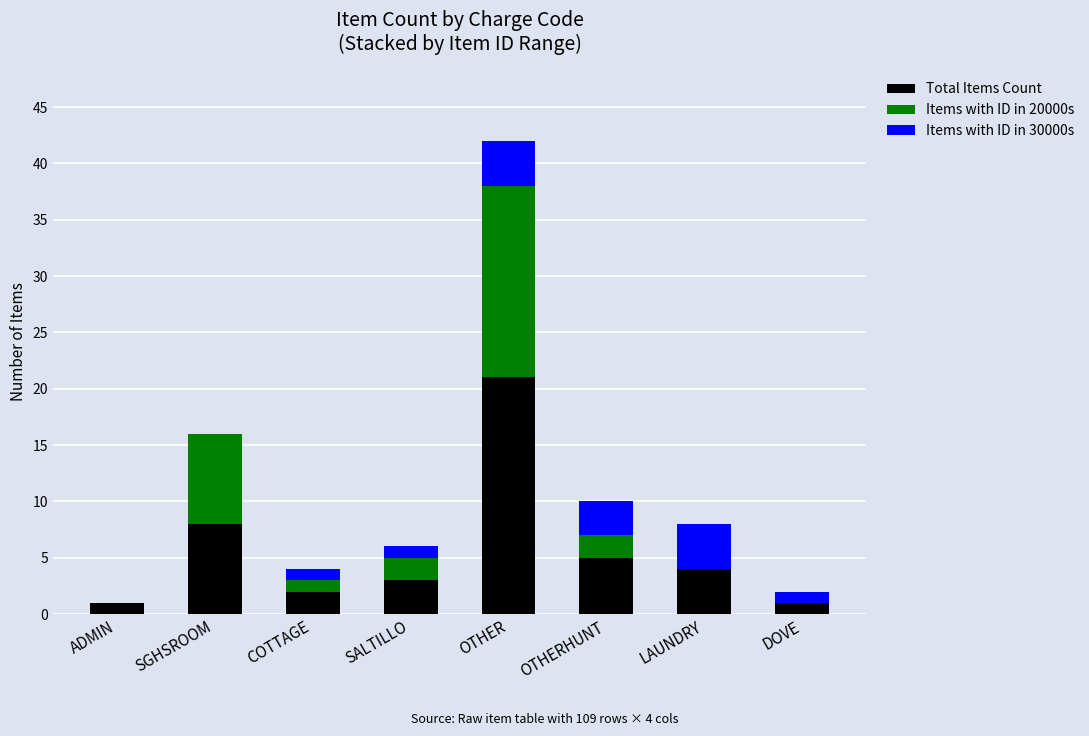

What are all the series names shown in the legend?

Total Items Count, Items with ID in 20000s, Items with ID in 30000s